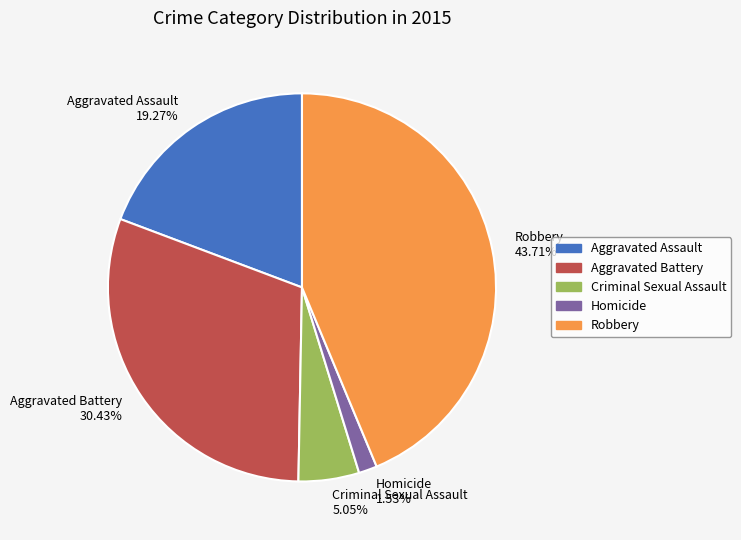

What percentage is the Aggravated Battery slice, to the nearest percent?

30%